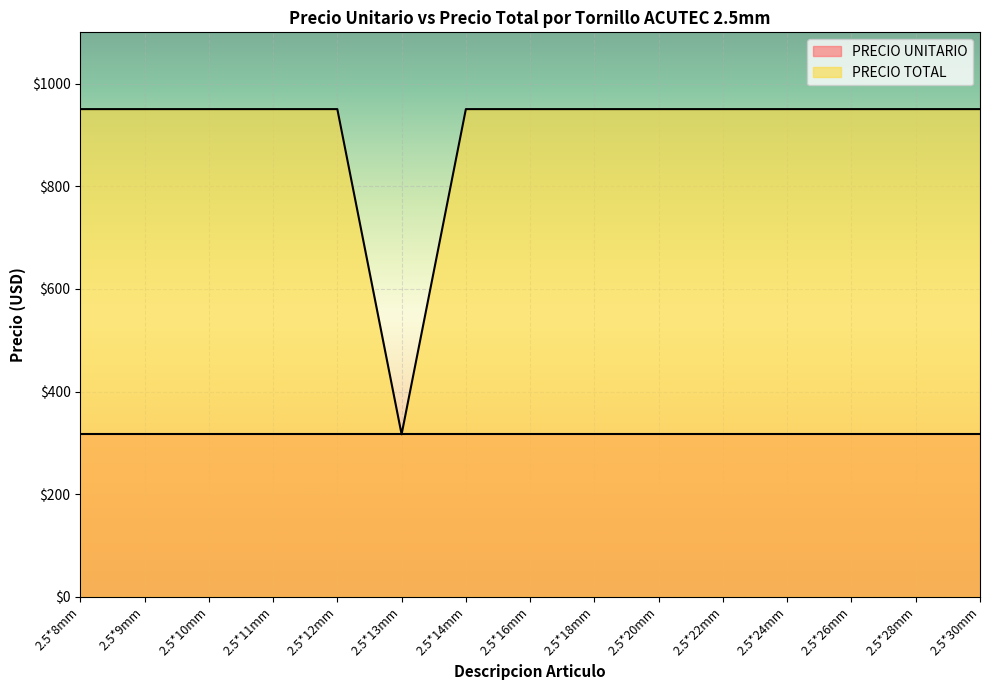

At which label is the value closest to 633?

2.5*13mm